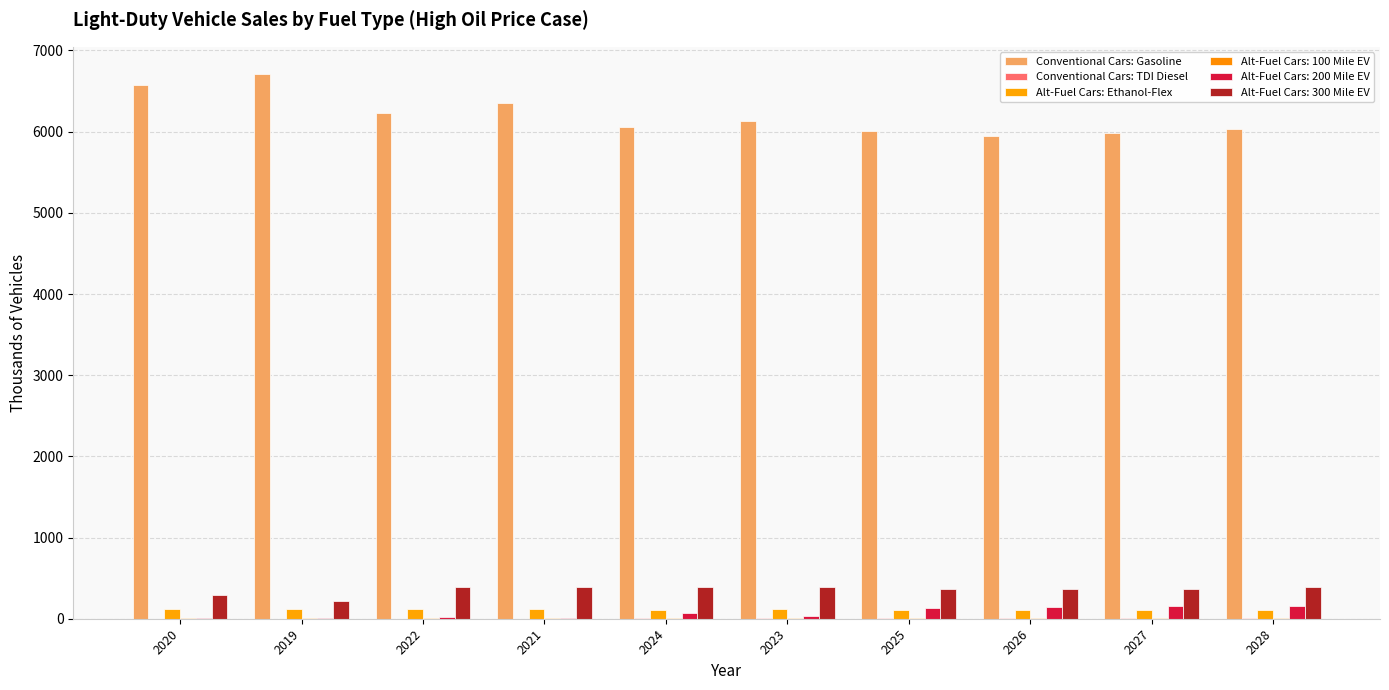

How many groups of bars are there?

10